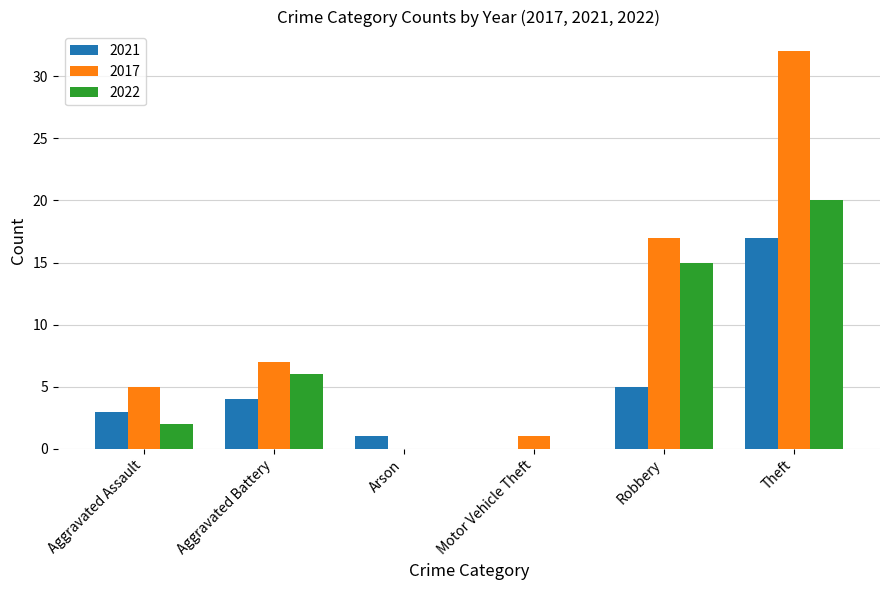

Count the number of categories in the chart.

6